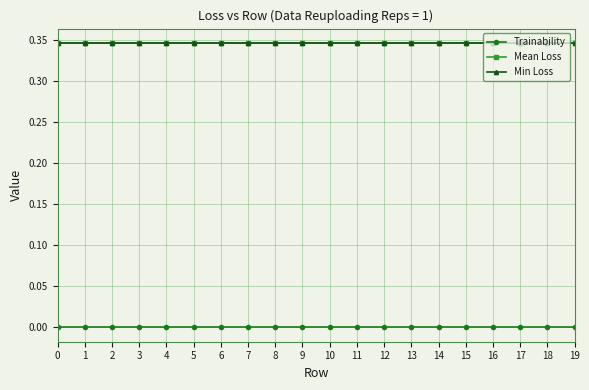

True or false: Mean Loss and Min Loss intersect in this chart.

False